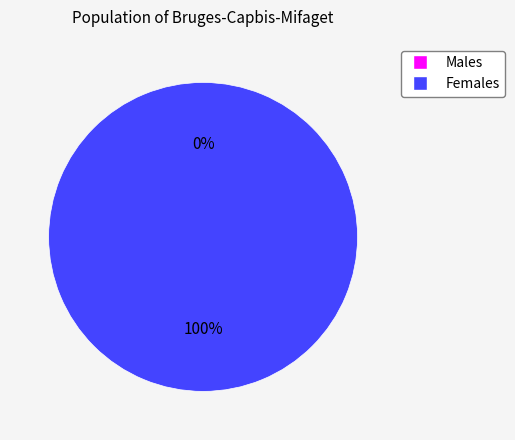

True or false: 1 accounts for 100% of the total.

True